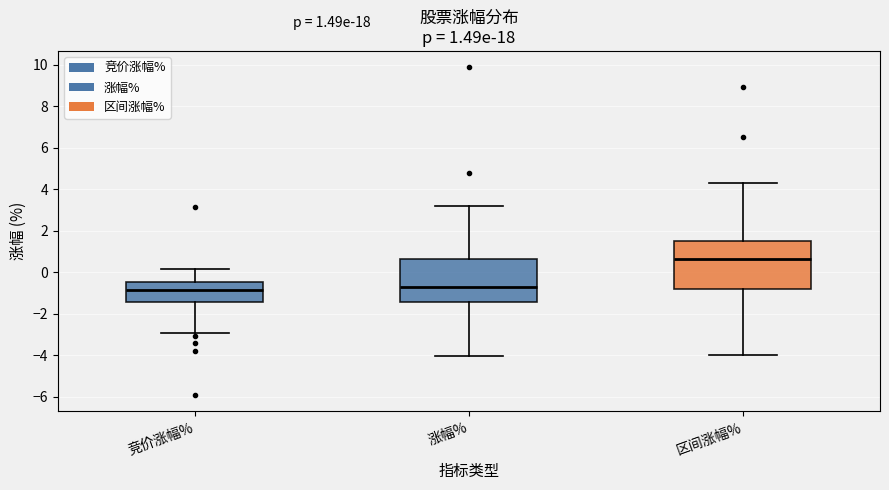

Which box is the tallest, from its lower edge to its upper edge?

区间涨幅%